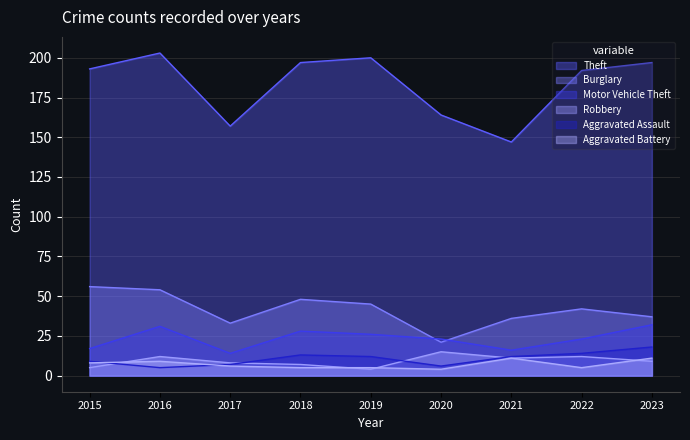

What is the value of the Burglary point at the 6th from the left?

21